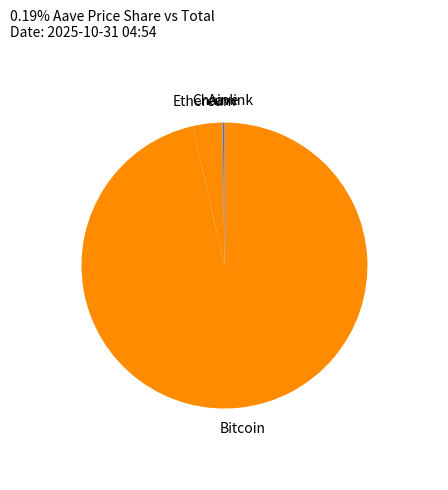

Is there any slice that represents more than half of the pie?

Yes